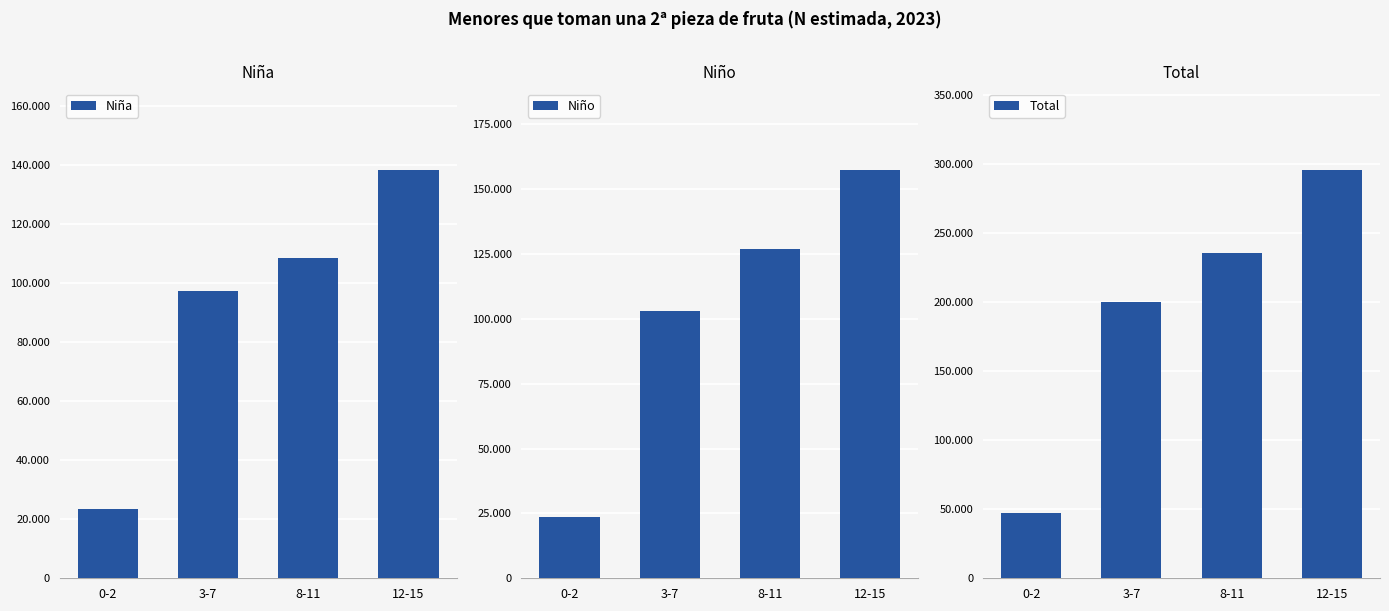

Does the chart contain stacked bars?

No